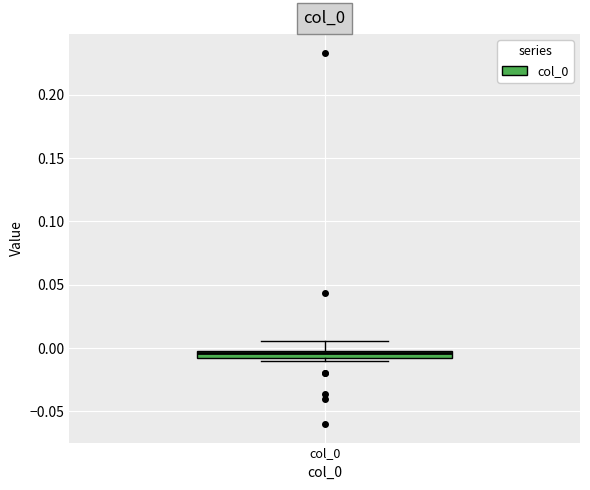

Where is the lower edge of the box for col_0 on the y-axis? The values are not printed on the chart, so give them approximately, as read against the axis.

-0.010